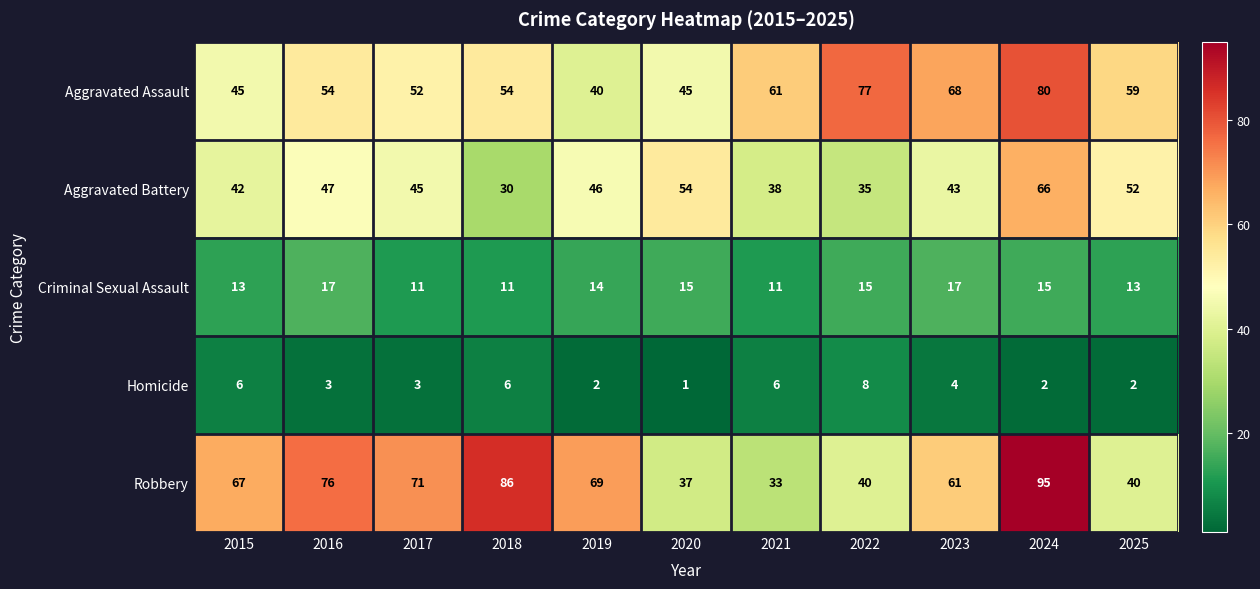

How many Aggravated Assault values are between 45 and 68?

8